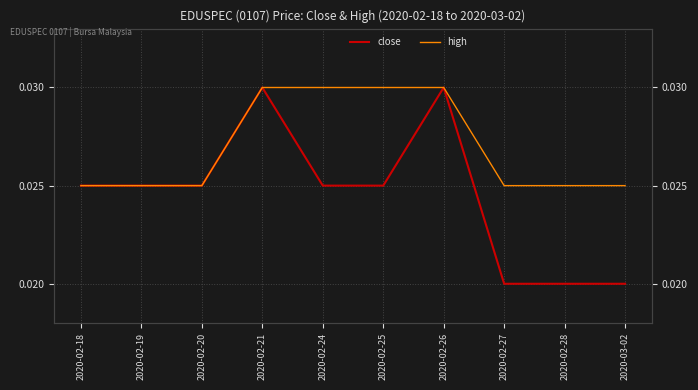

What position from the left is 2020-02-28?

9